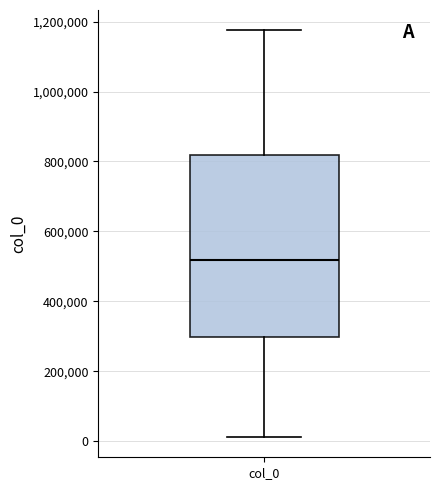

Transcribe this box plot: give where the median line is, the range the box spans, and where the two whiskers end, as read against the y-axis. The values are not printed on the chart, so give them approximately, as read against the axis.

median 520000, box 300000 to 820000, whiskers 20000 to 1180000